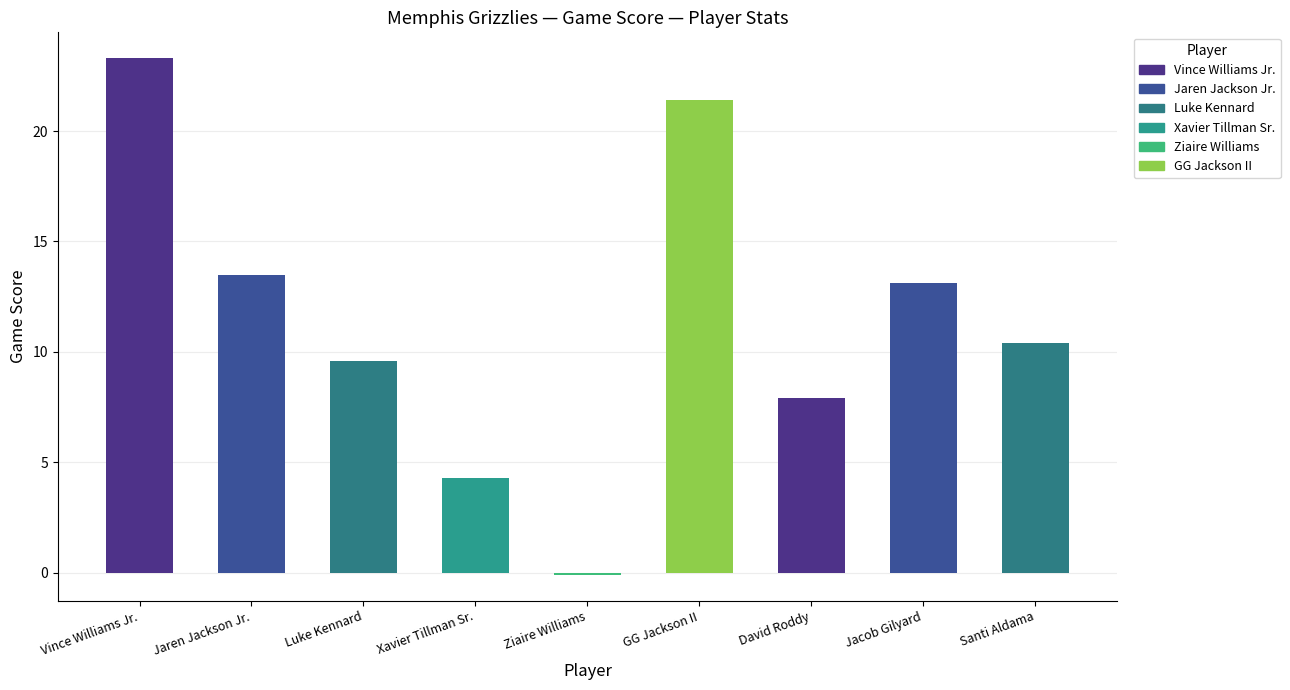

What is the difference between the maximum and second lowest values?

19.0